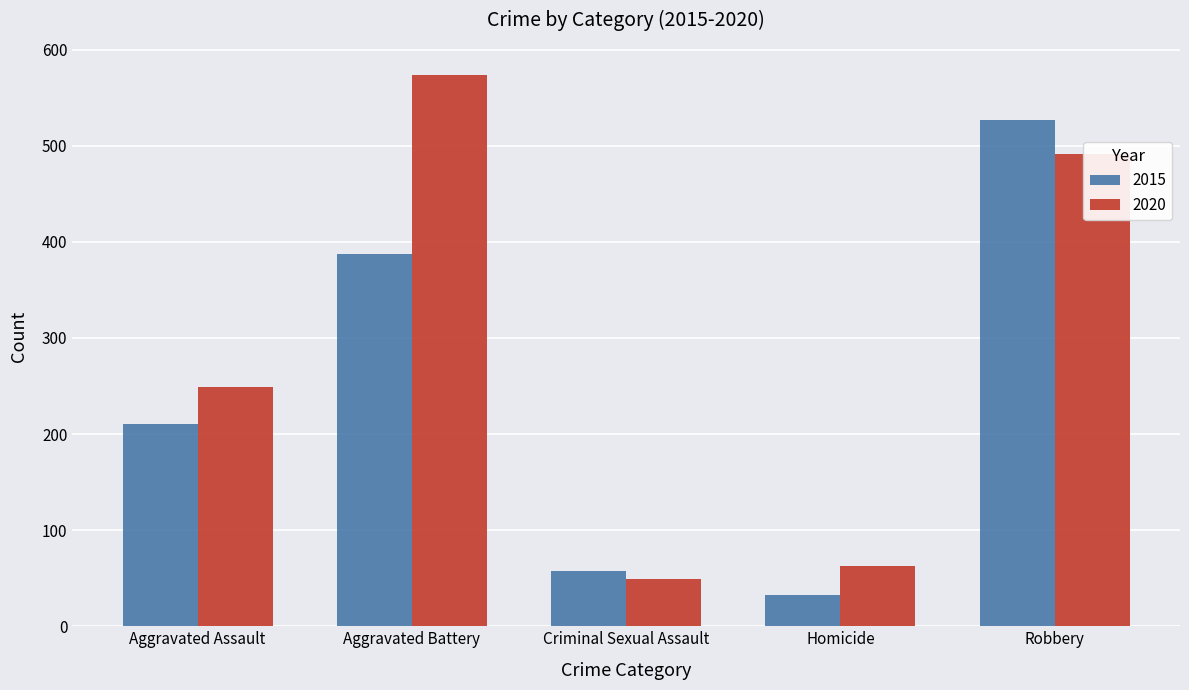

Count the number of data series in this chart.

2